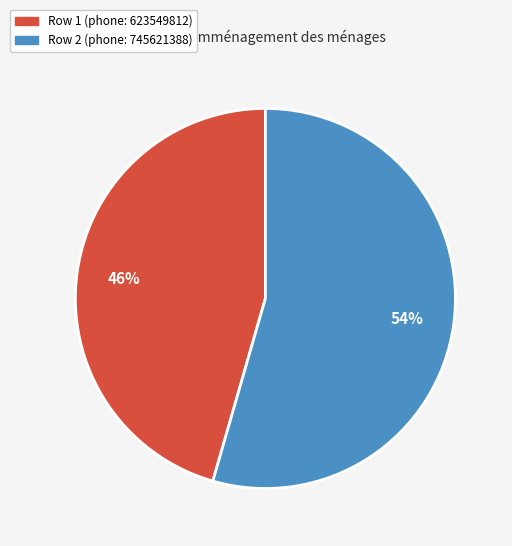

To the nearest percent, what is the average slice percentage?

50%